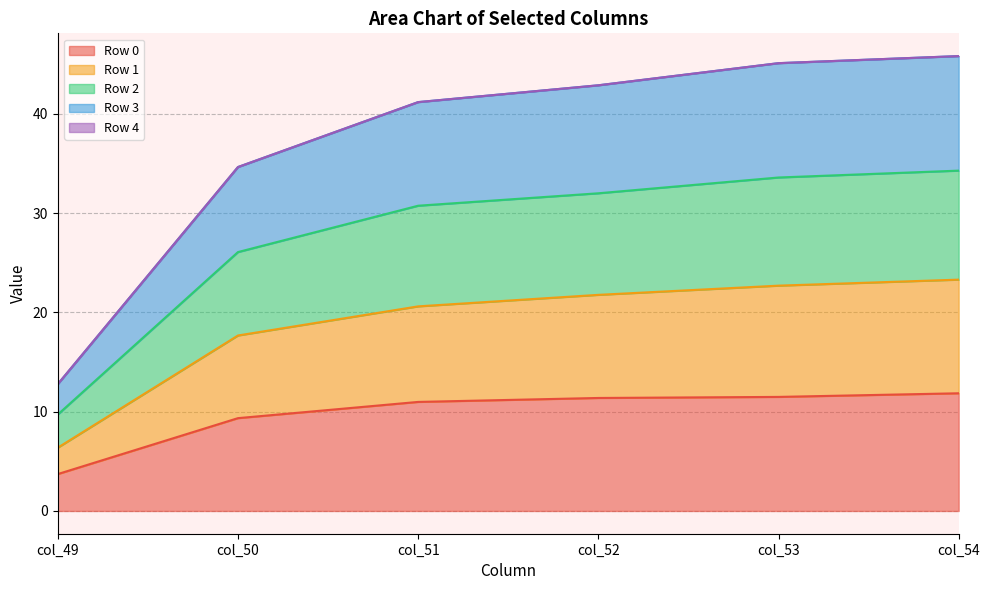

Which category has the lowest value in the Row 0 series?

col_49